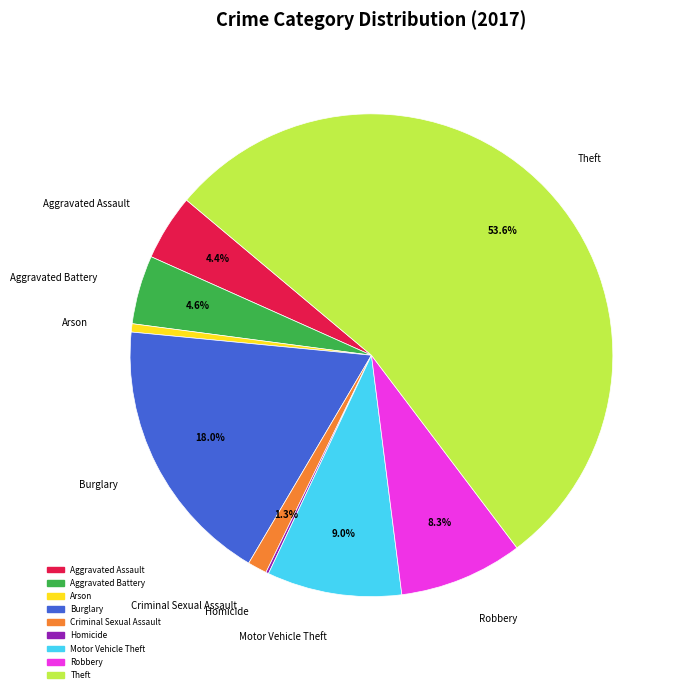

Between Theft and Burglary, which is larger?

Theft